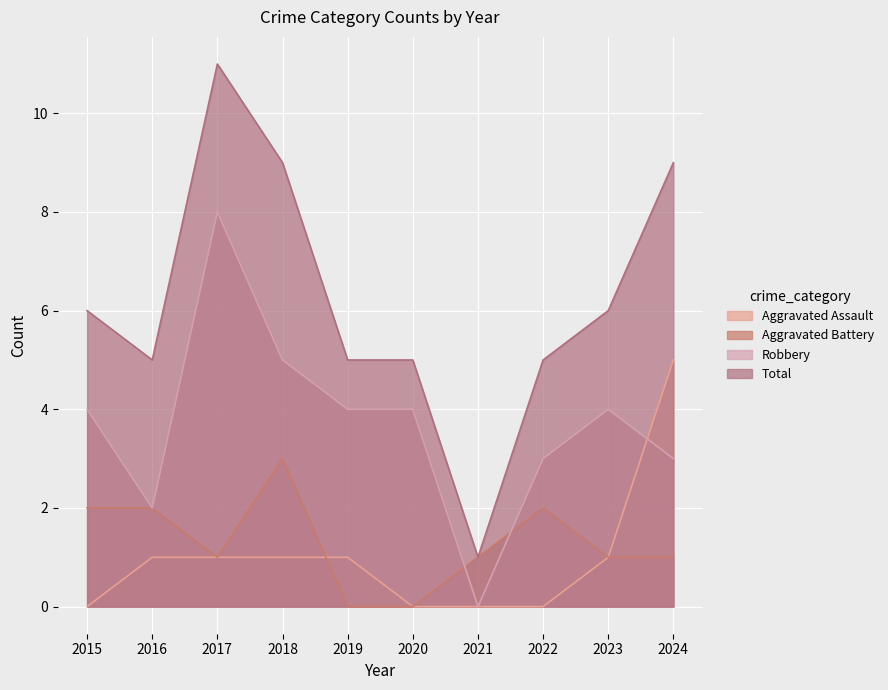

At which label is Robbery closest to 4?

2015